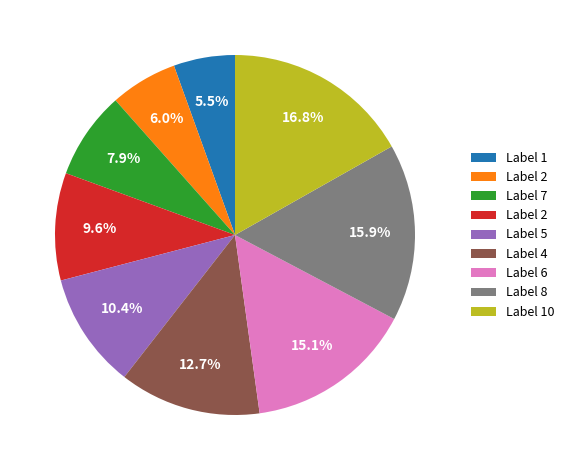

Does any single category account for the majority?

No